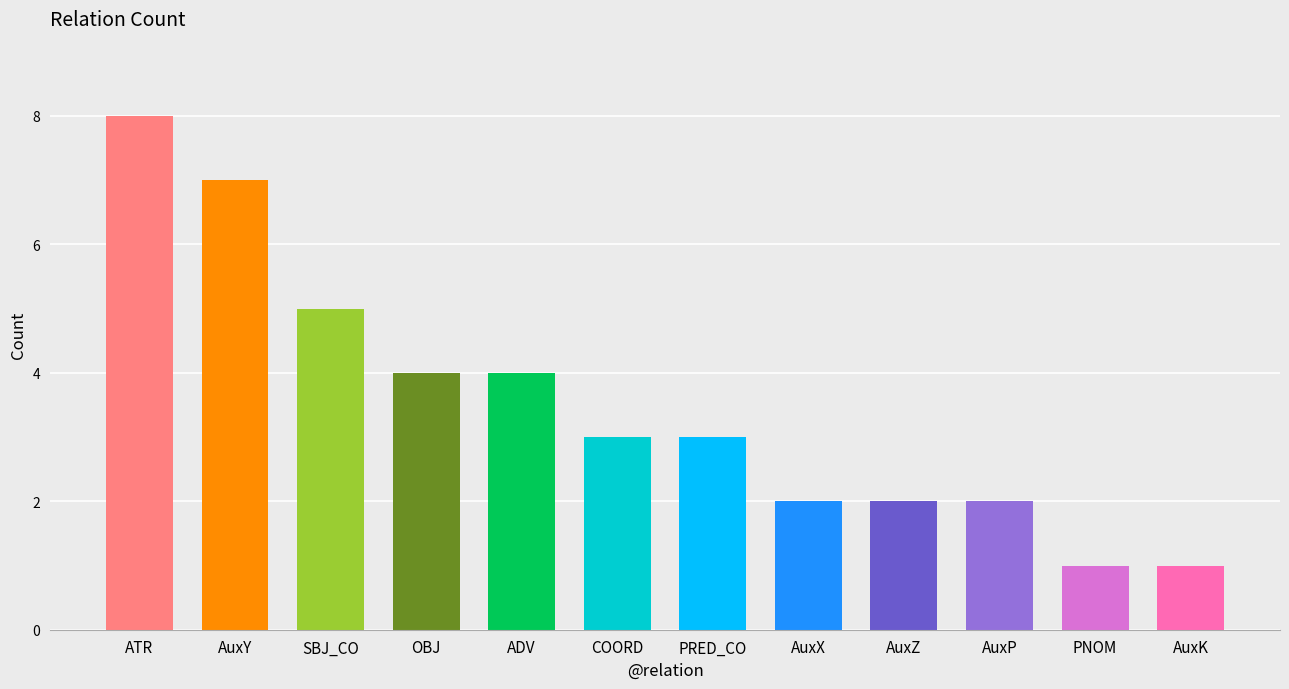

Reading right to left, extract all data points from this chart.

AuxK=1	PNOM=1	AuxP=2	AuxZ=2	AuxX=2	PRED_CO=3	COORD=3	ADV=4	OBJ=4	SBJ_CO=5	AuxY=7	ATR=8